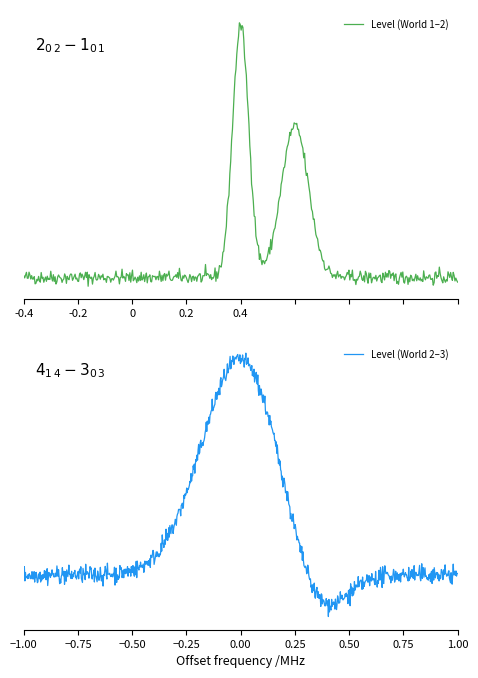

What is the value of the 2nd point from the left?

1